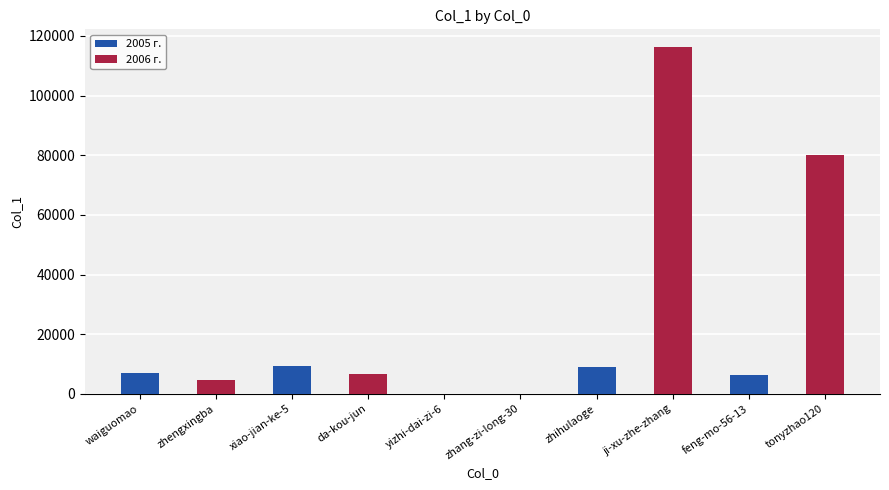

At which label is 2006 г. closest to 58194?

feng-mo-56-13